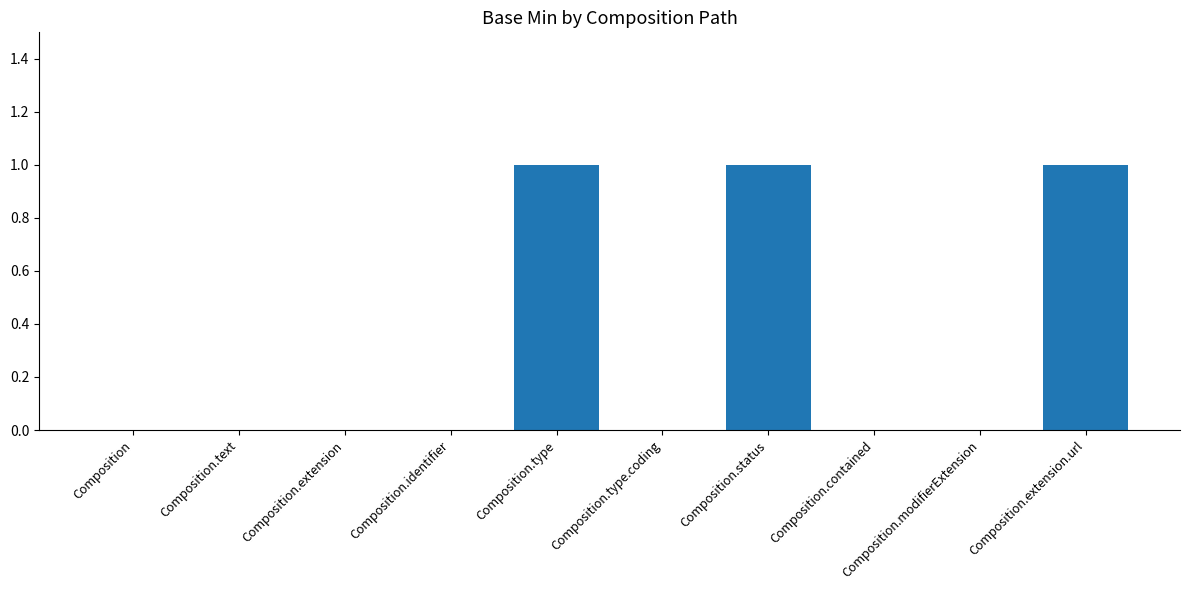

What is the sum of all values?

3